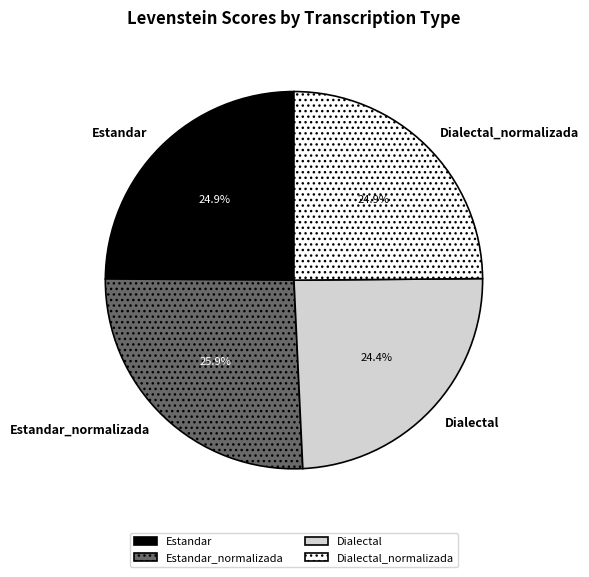

Does any single category account for the majority?

No